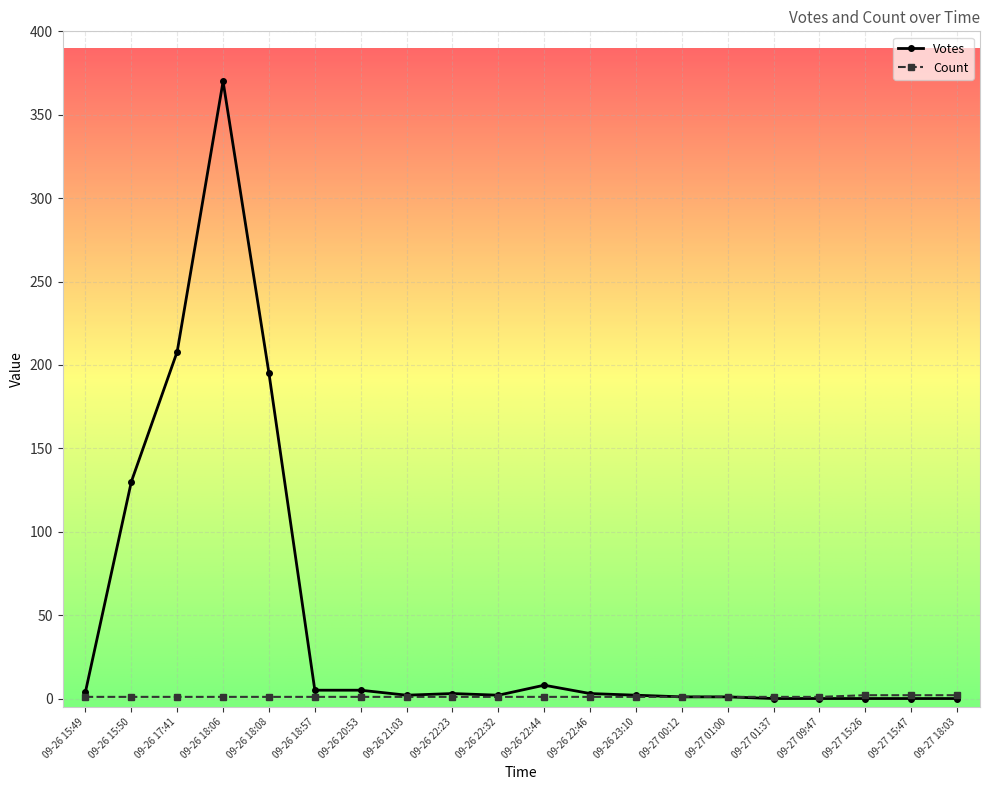

Is it true that Votes equals 0 at 09-27 15:26?

True